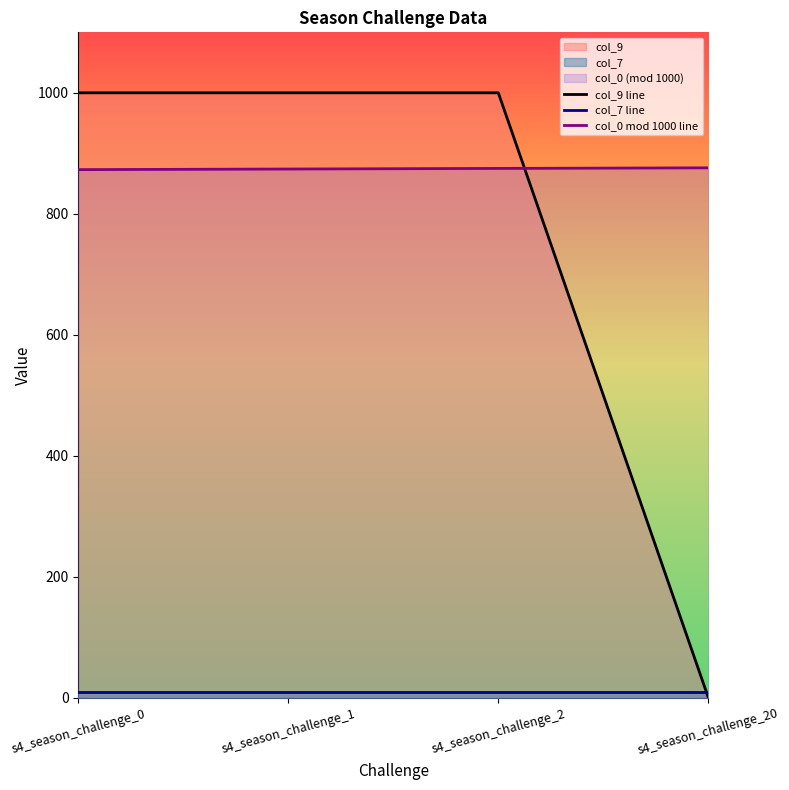

What is the lowest value of the col_7 line series?

10